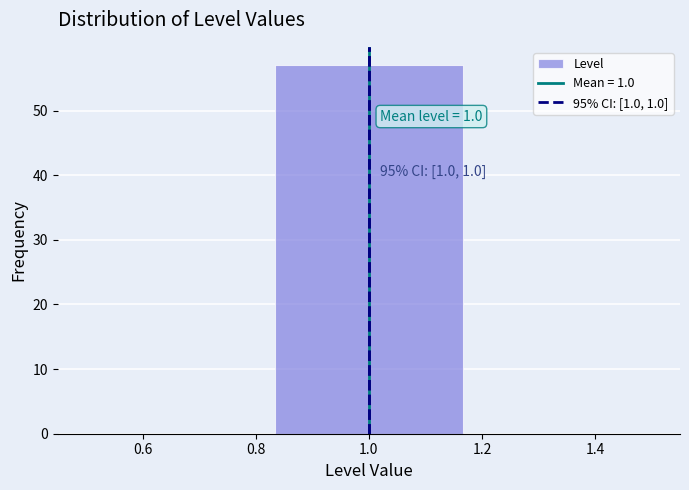

Which range on the x-axis has the tallest bar?

0.84 to 1.16